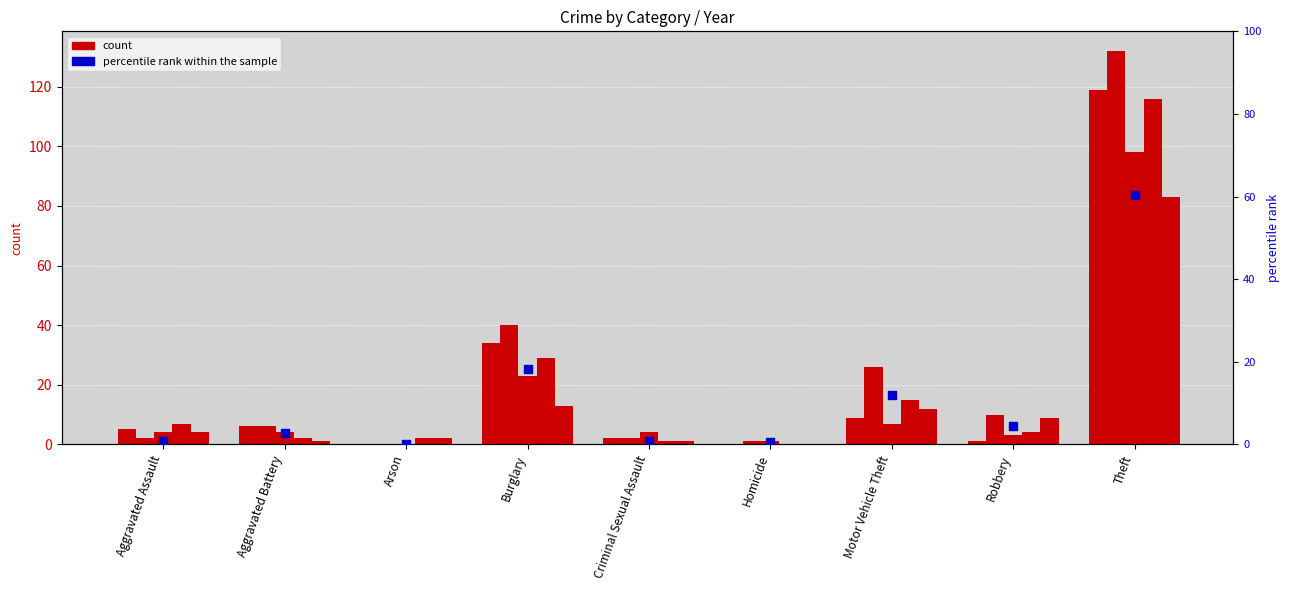

Is the value of count (2016) at Motor Vehicle Theft greater than the value of percentile rank within the sample at Motor Vehicle Theft?

Yes